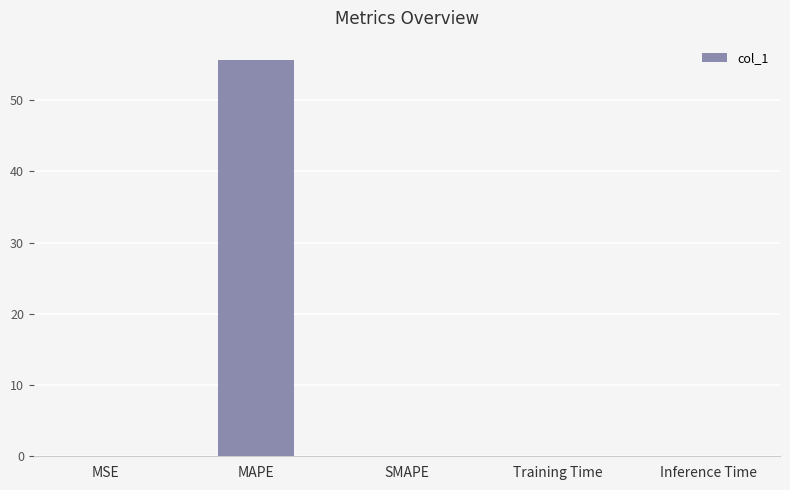

What is the maximum value shown in the chart?

55.6